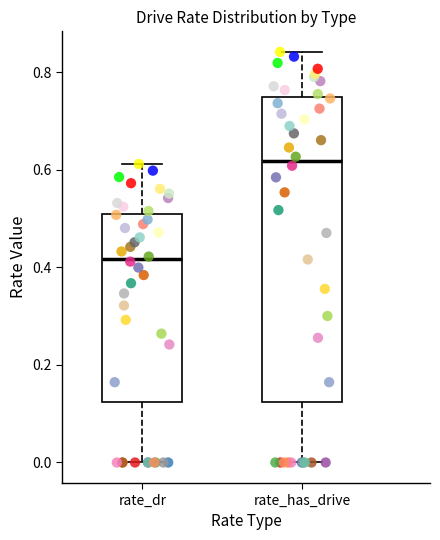

Reading left to right, read every box against the y-axis: the position of its median line, the range the box covers, and the ends of its whiskers. The values are not printed on the chart, so give them approximately, as read against the axis.

rate_dr: median 0.42, box 0.12 to 0.50, whiskers 0.00 to 0.62
rate_has_drive: median 0.62, box 0.12 to 0.74, whiskers 0.00 to 0.84